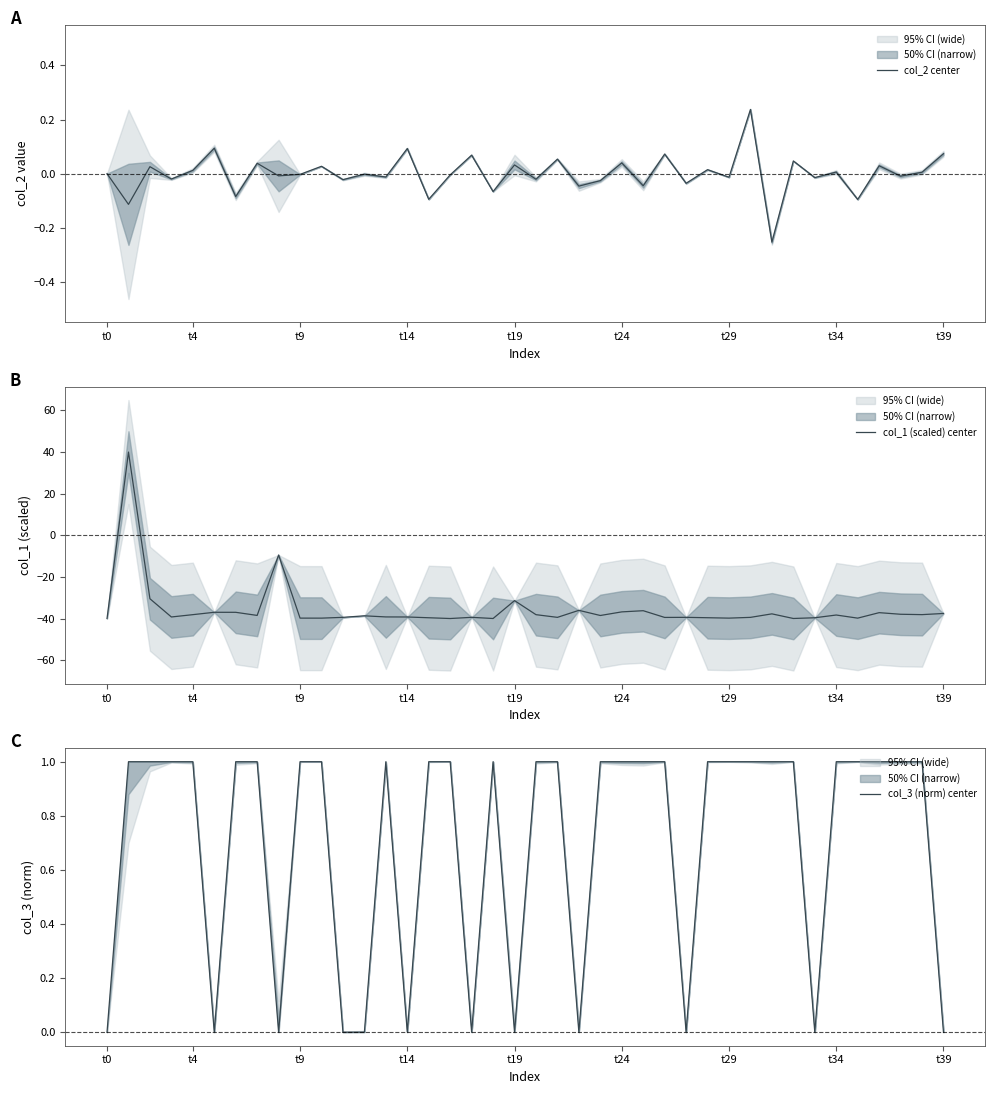

What are all the series names shown in the legend?

col_2 center, col_1 (scaled) center, col_3 (norm) center